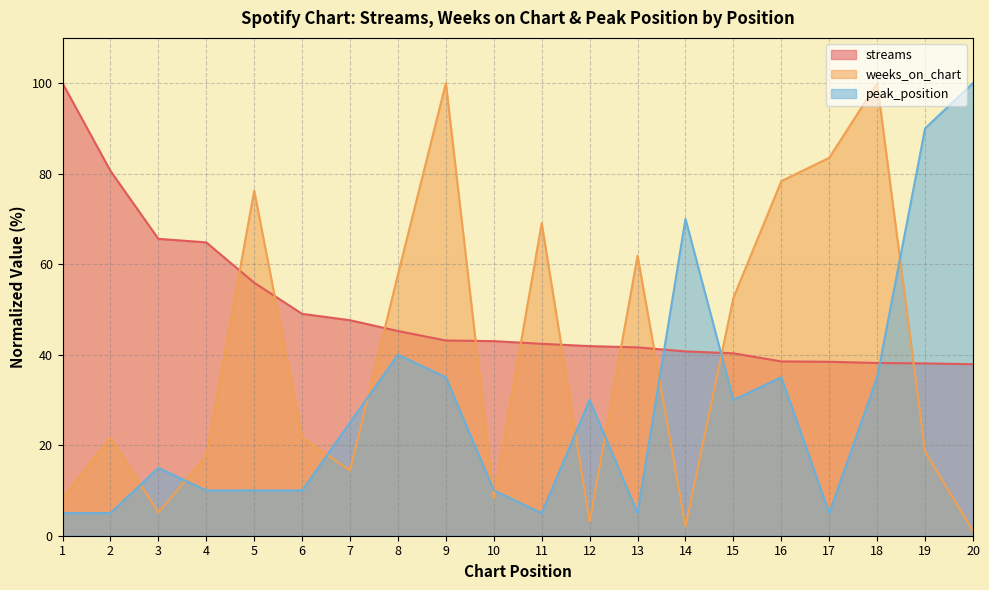

Reading left to right, list all the values displayed in this chart.

streams: 100.0	80.6	65.6	64.8	55.9	49.0	47.6	45.2	43.1	43.0	42.4	41.9	41.6	40.7	40.3	38.5	38.4	38.2	38.1	37.9
weeks_on_chart: 8.2	21.6	5.2	17.5	76.3	21.6	14.4	57.7	100.0	8.2	69.1	3.1	61.9	2.1	52.6	78.4	83.5	100.0	18.6	1.0
peak_position: 5.0	5.0	15.0	10.0	10.0	10.0	25.0	40.0	35.0	10.0	5.0	30.0	5.0	70.0	30.0	35.0	5.0	35.0	90.0	100.0